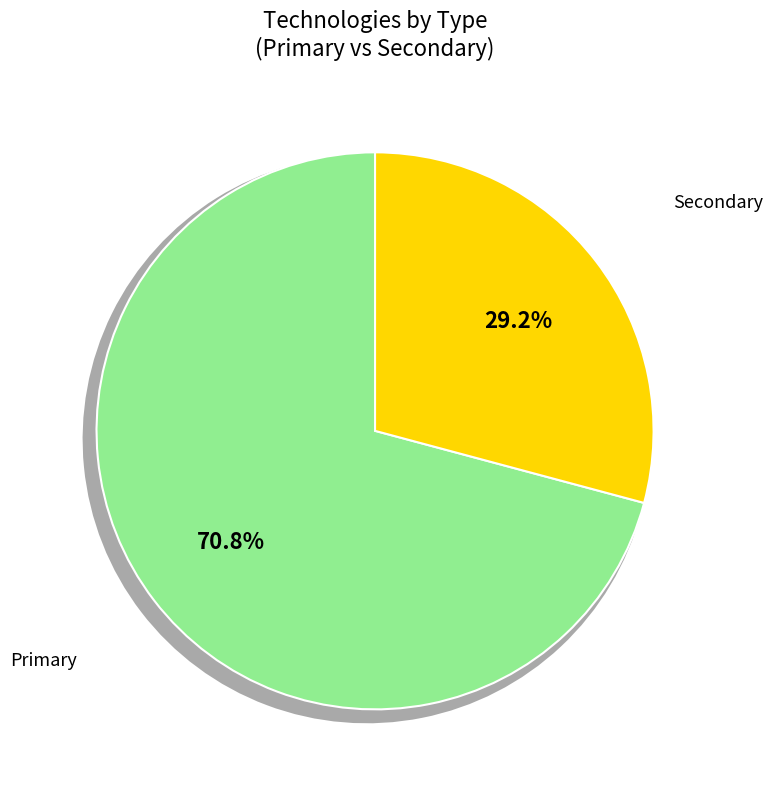

Count the number of slices in the pie.

2